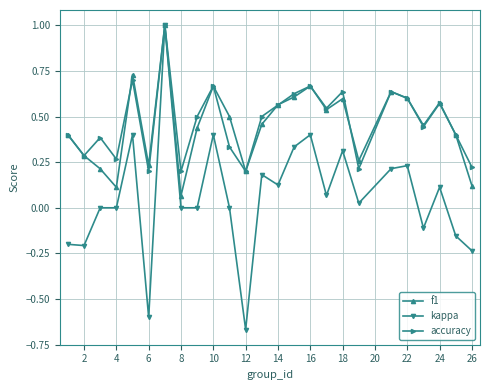

Which series has the largest range (max minus min)?

kappa